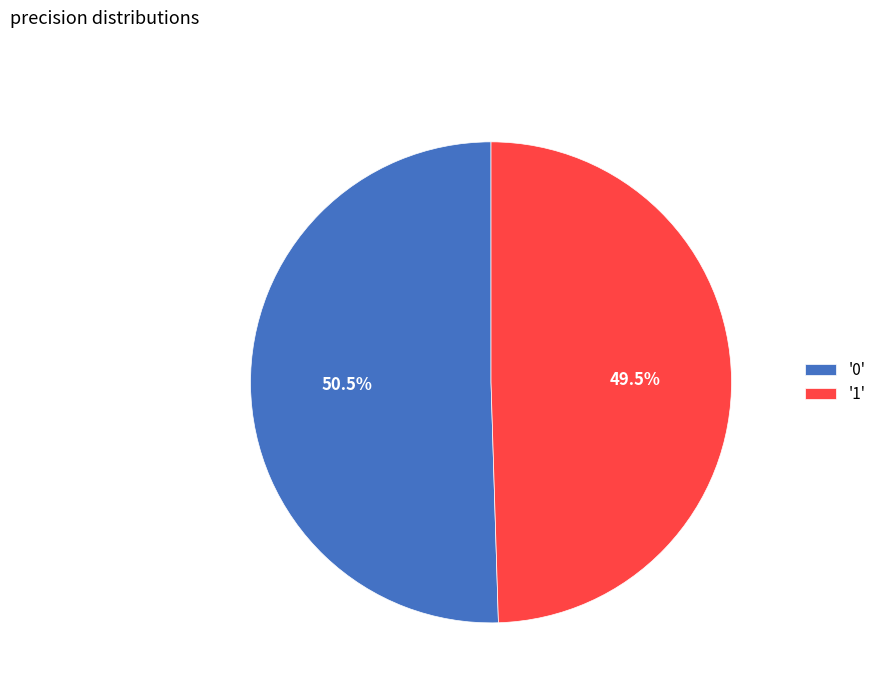

How many slices are in this pie chart?

2